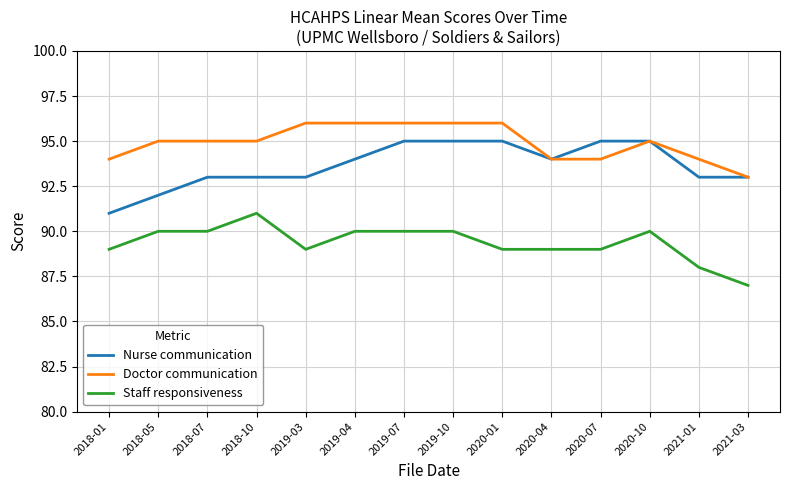

True or false: Staff responsiveness and Doctor communication intersect in this chart.

False